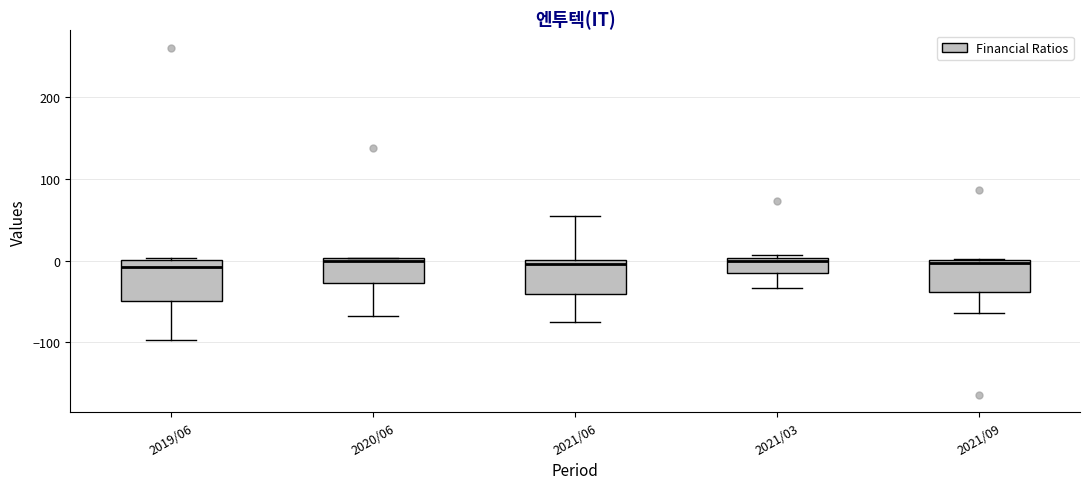

Reading left to right, transcribe this box plot: for each box, give where its median line is, the range the box spans, and where its two whiskers end, as read against the y-axis. The values are not printed on the chart, so give them approximately, as read against the axis.

2019/06: median -10, box -50 to 0, whiskers -100 to 0
2020/06: median 0, box -30 to 0, whiskers -70 to 0
2021/06: median 0 (just below the box's upper edge), box -40 to 0, whiskers -80 to 50
2021/03: median 0, box -20 to 0, whiskers -30 to 10
2021/09: median 0 (just below the box's upper edge), box -40 to 0, whiskers -60 to 0